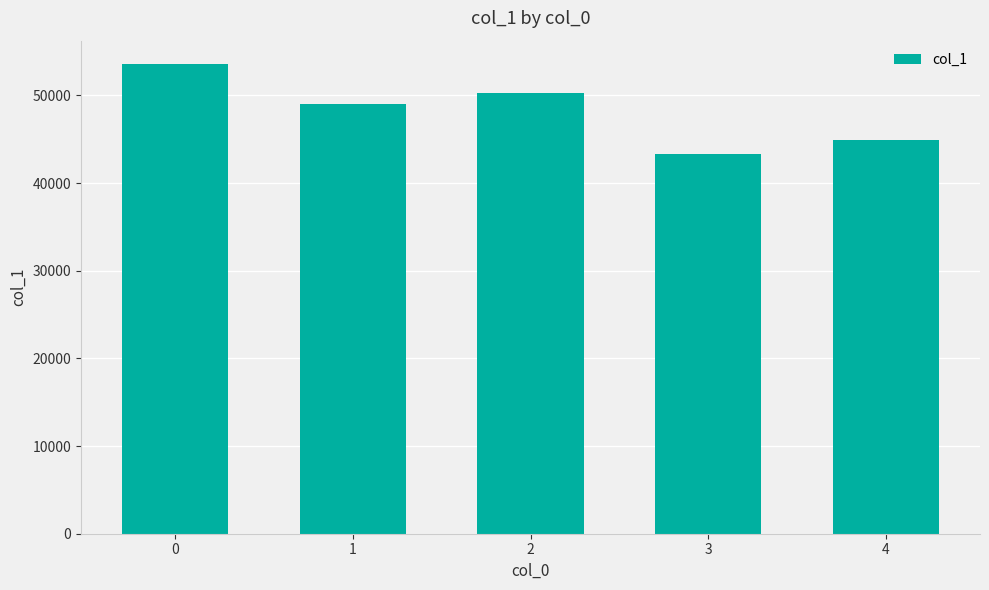

What is the difference between the maximum and minimum values?

10231